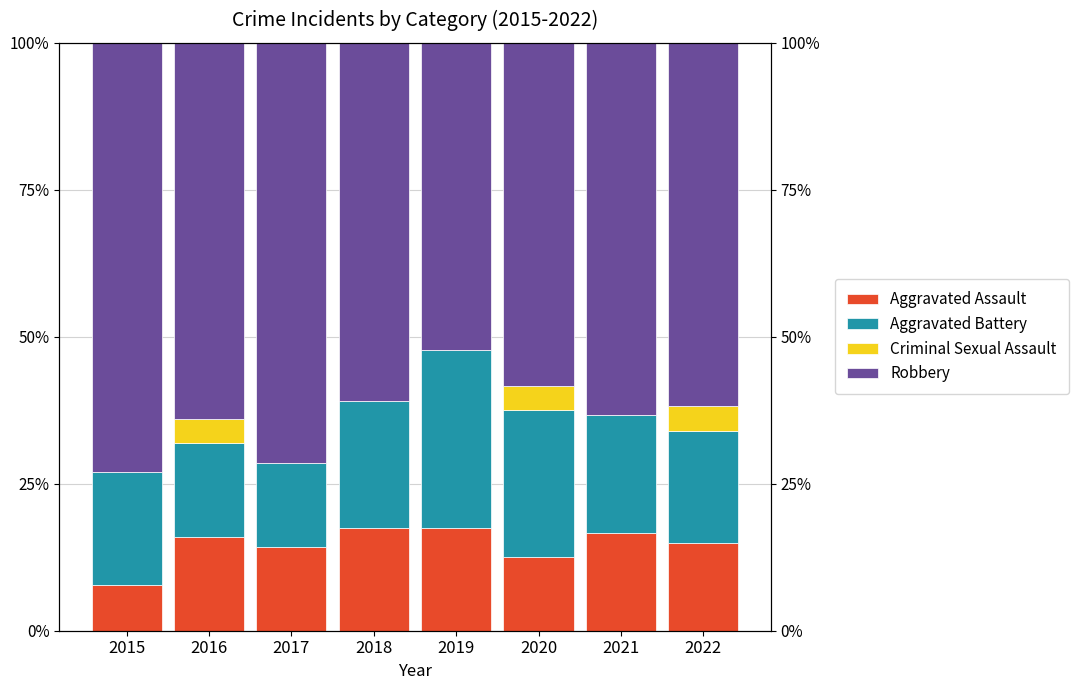

At how many categories does at least one series exceed 39?

8